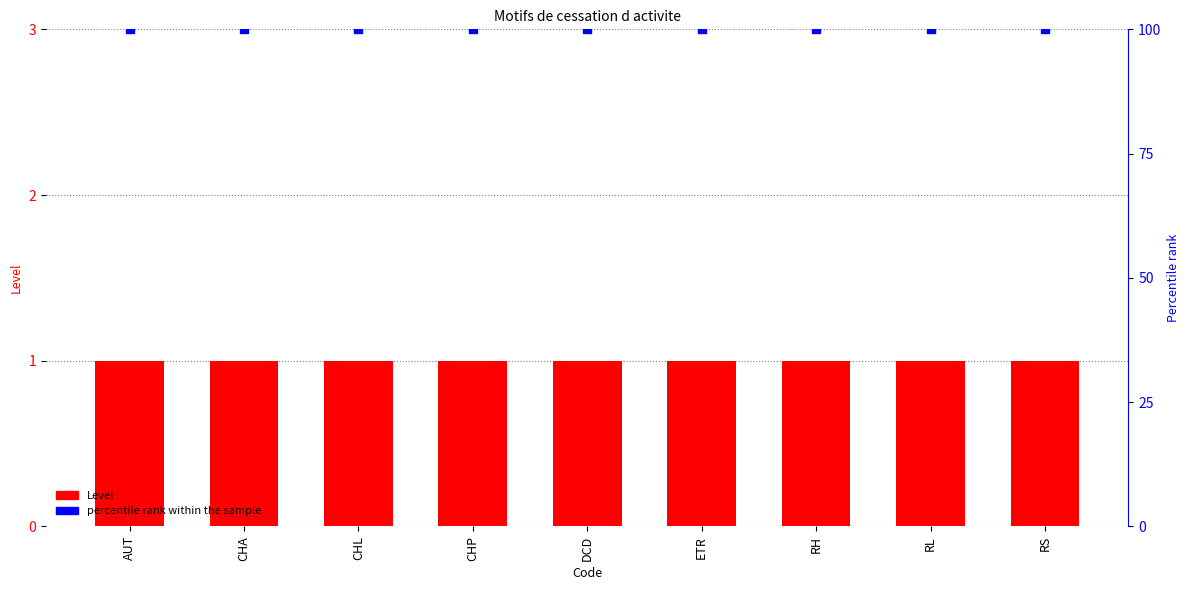

What is the maximum value for Level?

1